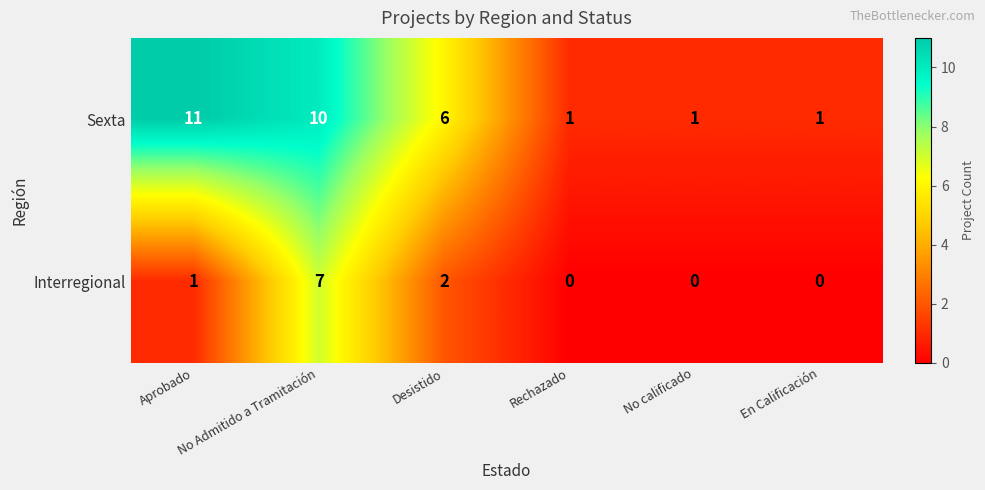

Count the Interregional values in the range 0 to 2.

5